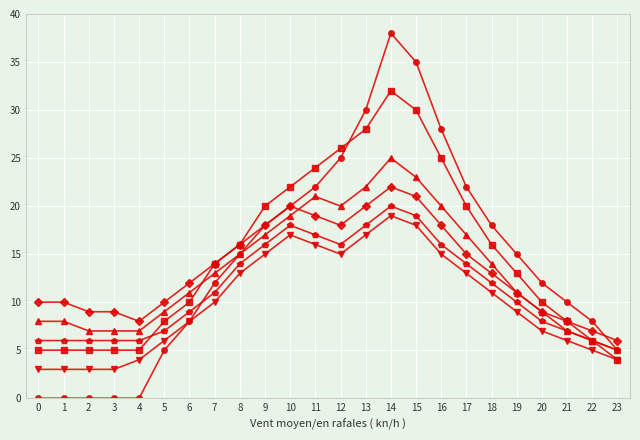

At which category is the sum across all series the highest?

14